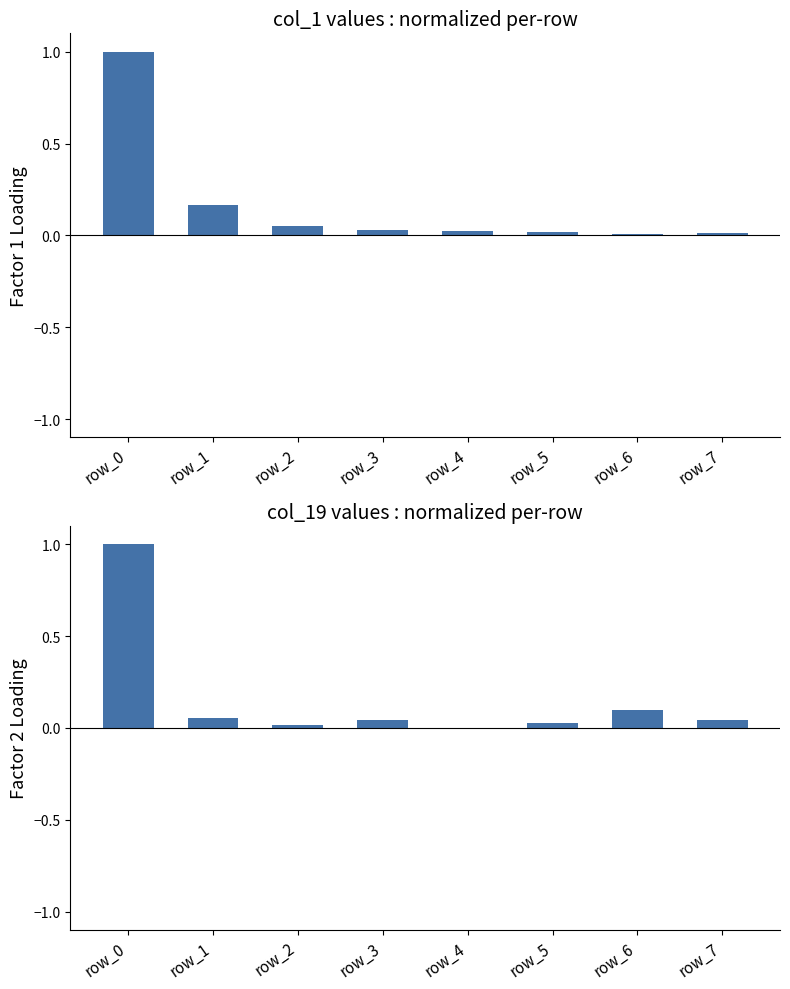

Which series has the largest total across all categories?

col_1